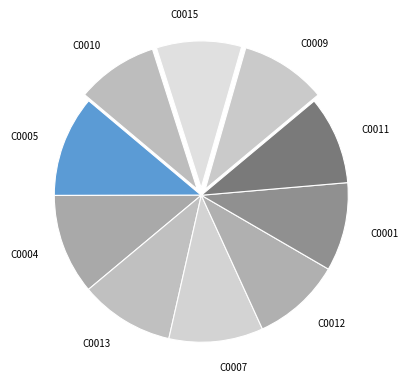

Is there any slice that represents more than half of the pie?

No